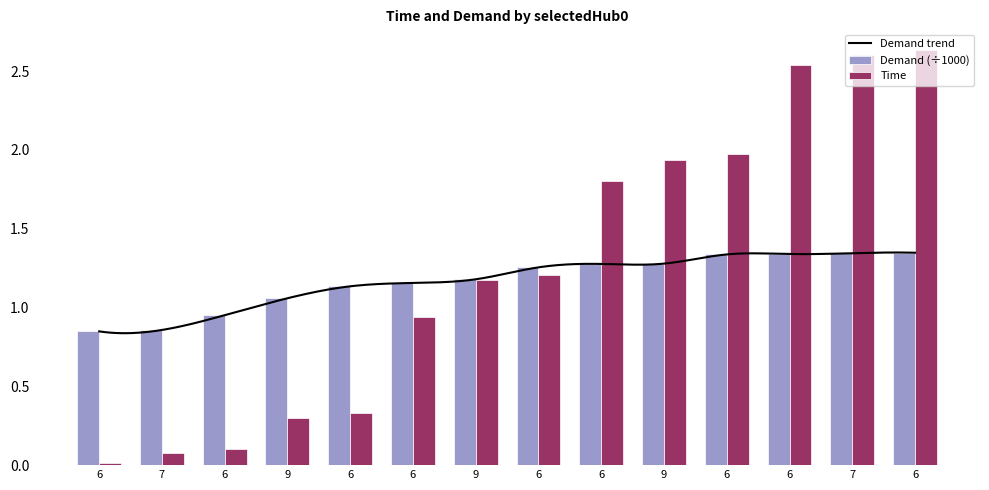

How many values in the Demand_scaled series are below 1?

3